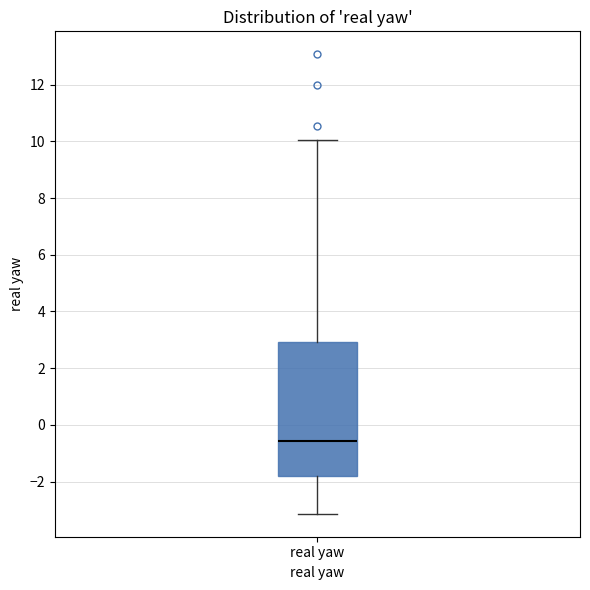

Read this box plot against the y-axis: the position of the median line, the range covered by the box, and the ends of both whiskers. The values are not printed on the chart, so give them approximately, as read against the axis.

median -0.6, box -1.8 to 3.0, whiskers -3.2 to 10.0